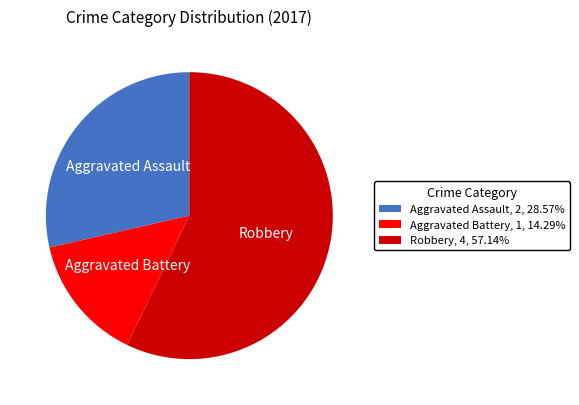

Rank the categories by value from lowest to highest.

Aggravated Battery, Aggravated Assault, Robbery